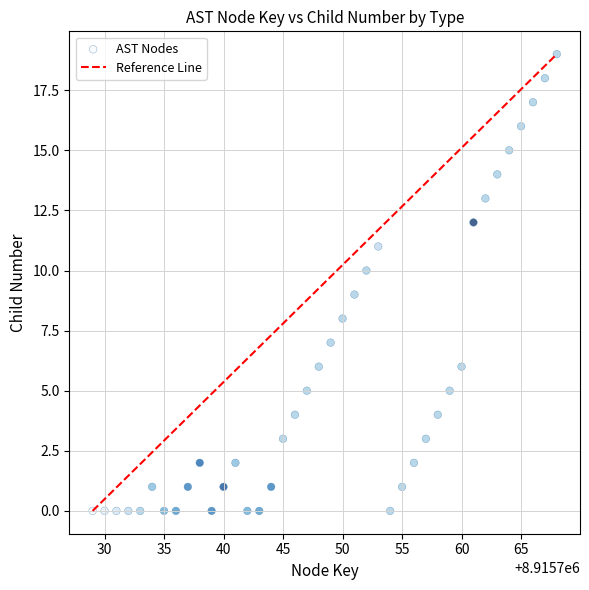

What is the range of X values (max minus min)?

39